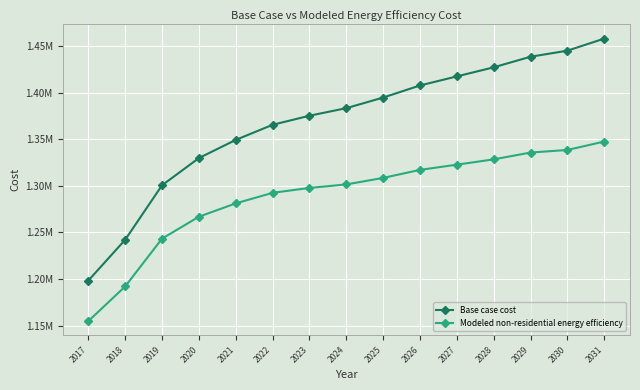

Reading left to right, list all the values displayed in this chart.

Base case cost: 1198283.4	1242098.1	1300517.6	1329727.3	1349200.5	1365428.1	1375164.7	1383278.5	1394637.9	1407620.0	1417356.6	1427093.2	1438452.5	1444943.6	1457925.7
Modeled non-residential energy efficiency: 1154776.0	1192008.4	1243279.1	1266791.6	1281118.5	1292449.1	1297685.2	1301468.4	1308440.2	1317050.4	1322653.3	1328342.4	1335663.9	1338423.9	1347456.1